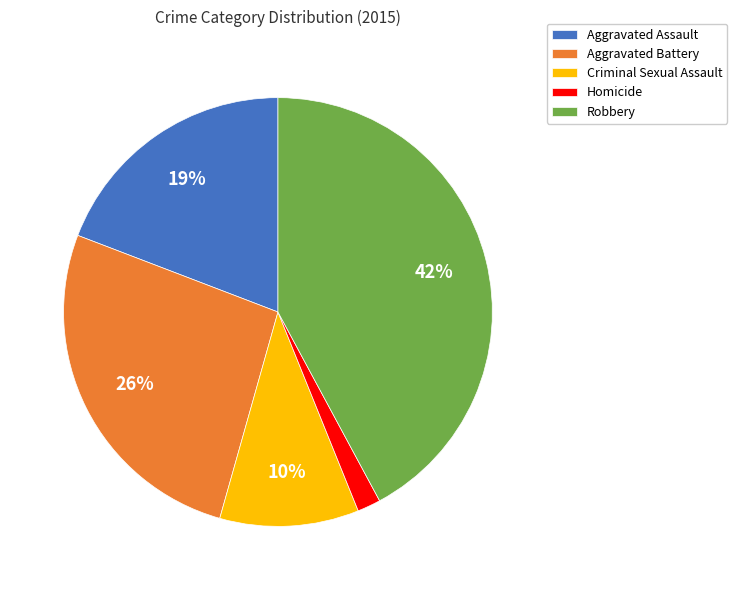

True or false: Aggravated Assault accounts for 19% of the total.

True